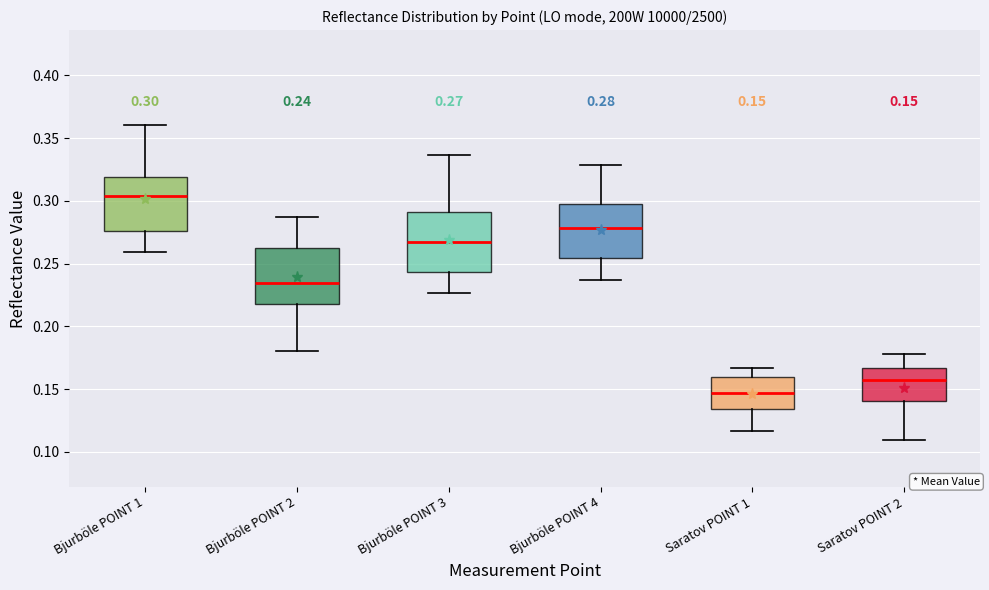

Which box's median line is the lowest?

Saratov POINT 1